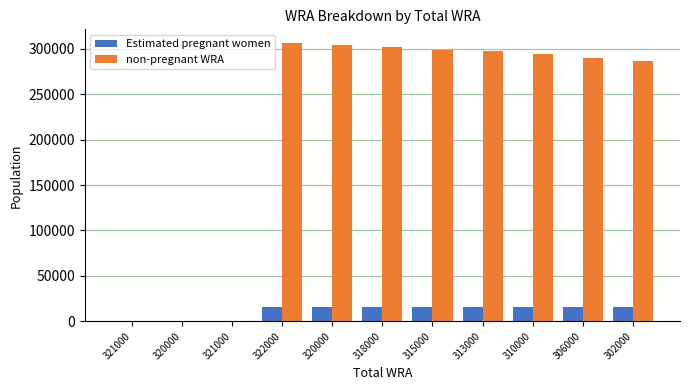

What is the difference between the maximum and second lowest values in the Estimated pregnant women series?

15890.0